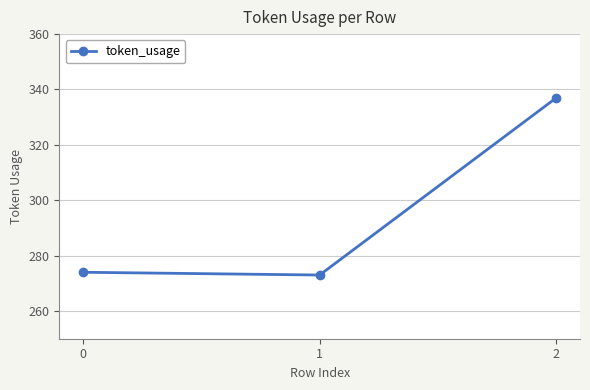

Which label corresponds to the smallest value in the chart?

1